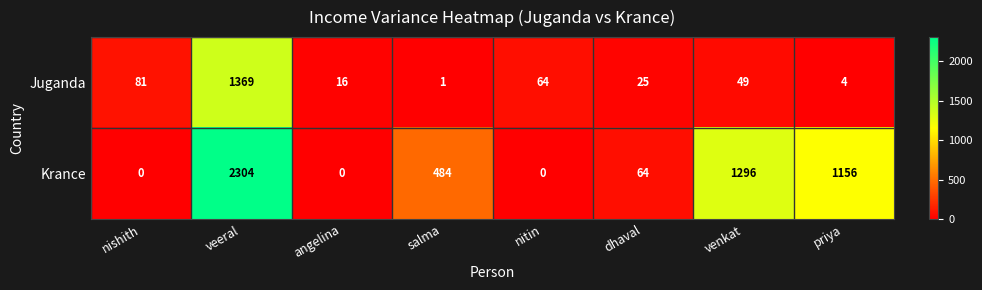

At which category is the sum across all series the highest?

veeral